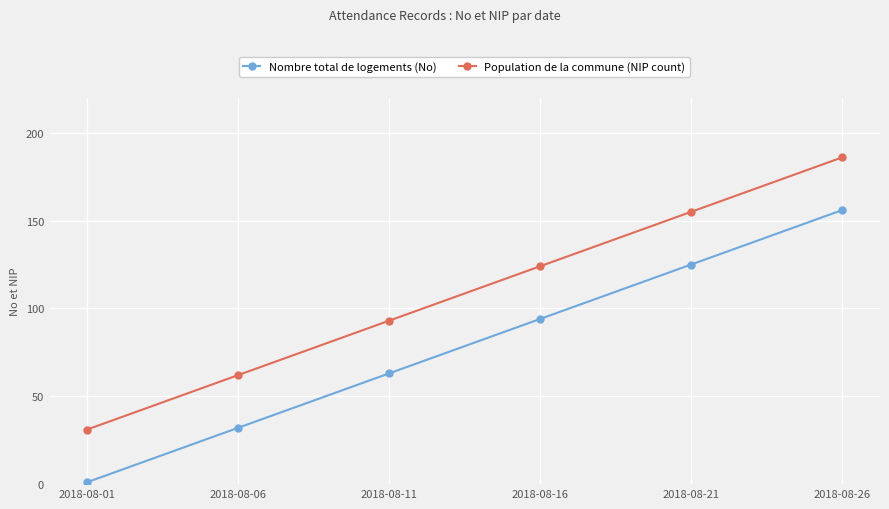

Reading left to right, list all the values displayed in this chart.

Nombre total de logements (No): 2018-08-01=1	2018-08-06=32	2018-08-11=63	2018-08-16=94	2018-08-21=125	2018-08-26=156
Population de la commune (NIP count): 2018-08-01=31	2018-08-06=62	2018-08-11=93	2018-08-16=124	2018-08-21=155	2018-08-26=186